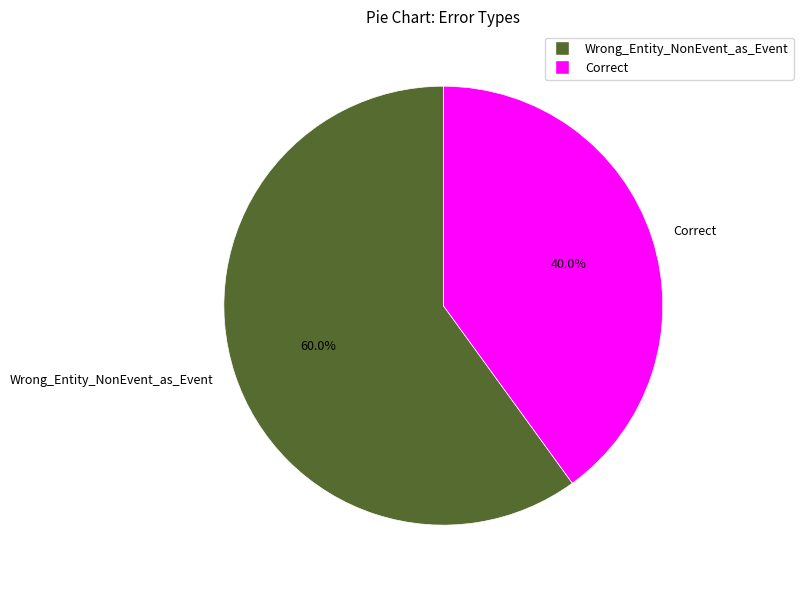

Rank the categories by value from highest to lowest.

Wrong_Entity_NonEvent_as_Event, Correct